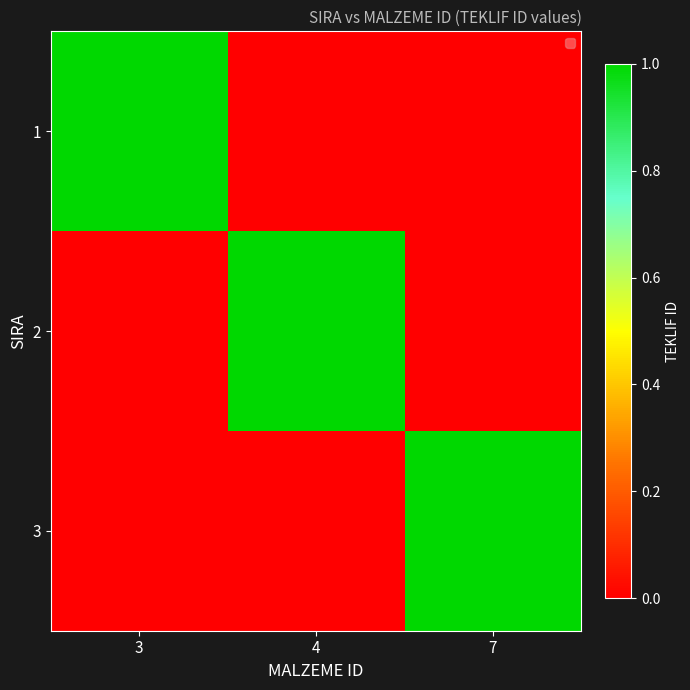

What is the maximum value shown in the chart?

1